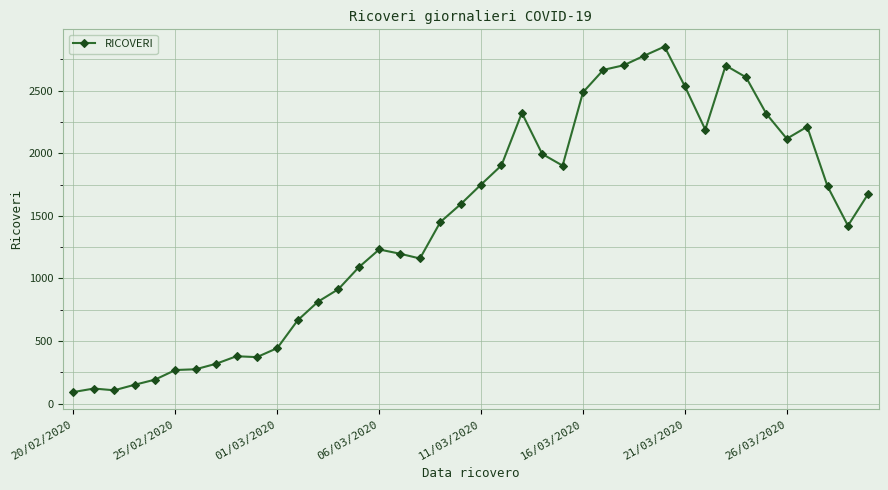

What is the sum of all values?

57687